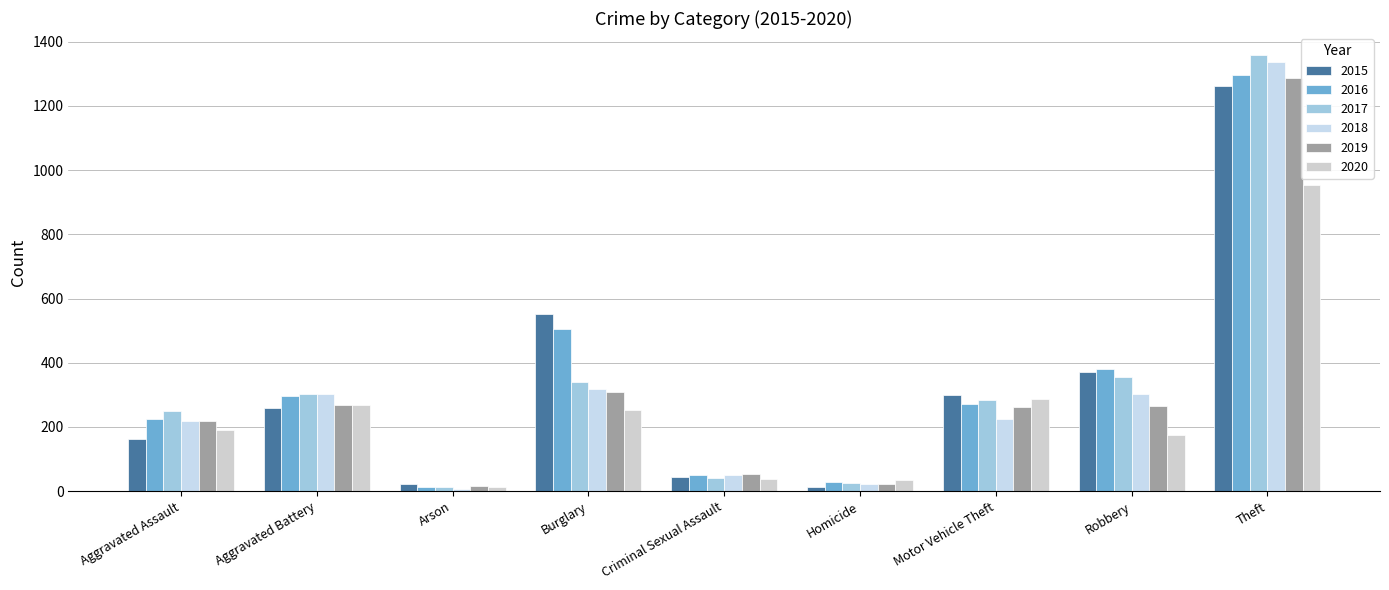

At which label does 2015 reach its peak?

Theft